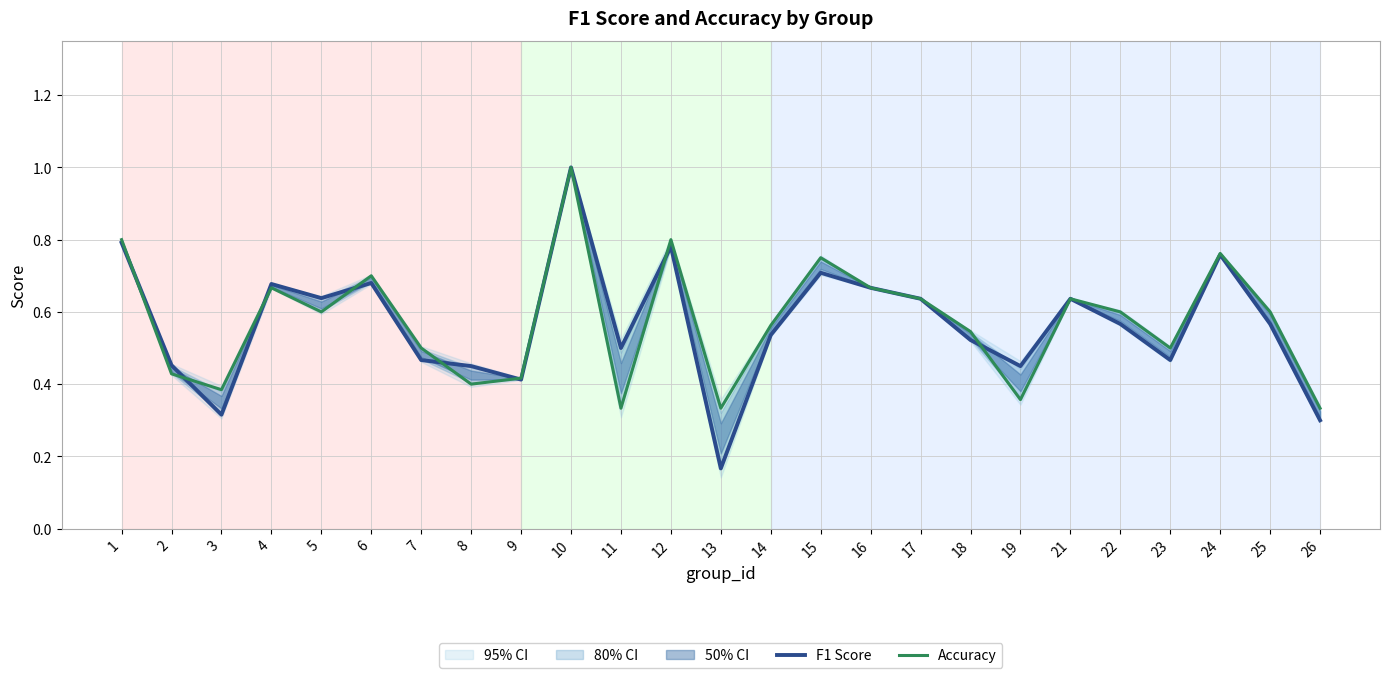

What is the maximum value for Accuracy?

1.0